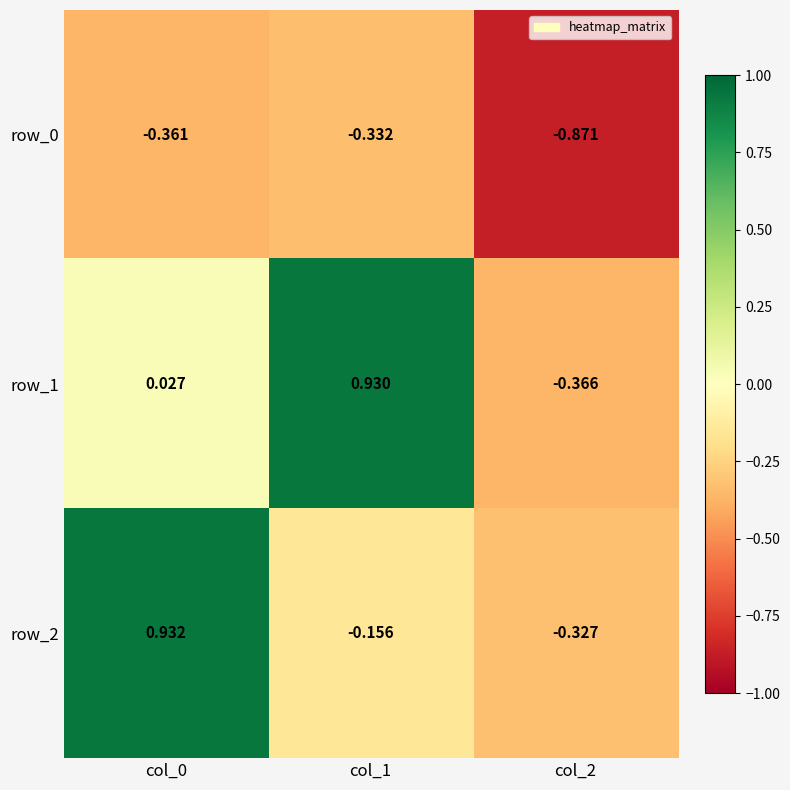

Which series changed the most between col_0 and col_1?

row_2